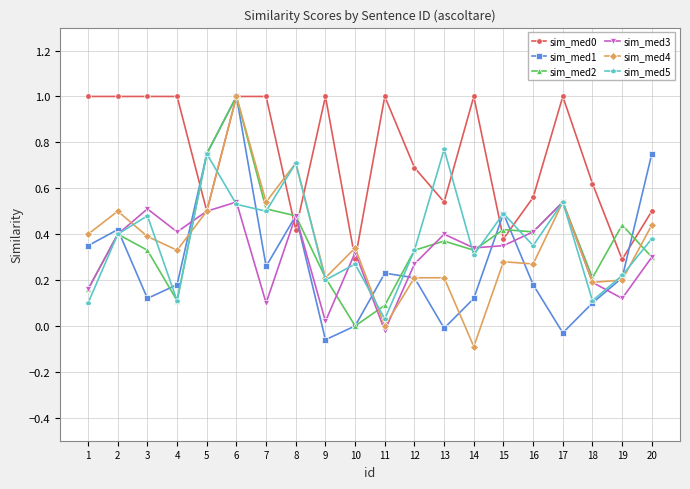

Is the value of sim_med2 at 12 greater than the value of sim_med3 at 5?

No